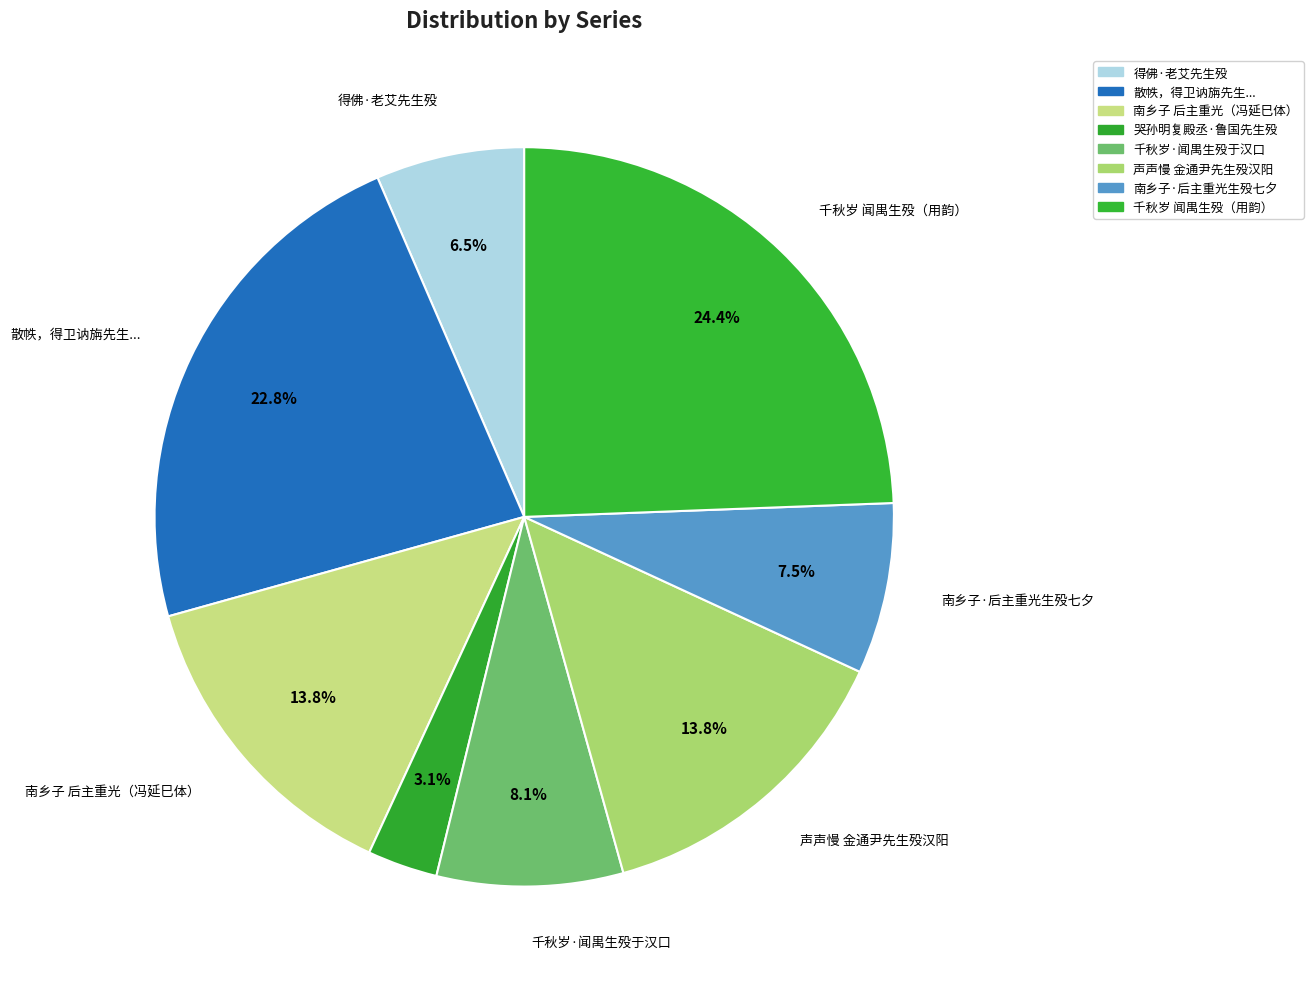

Does 哭孙明复殿丞·鲁国先生殁 account for over 50% of the chart?

No